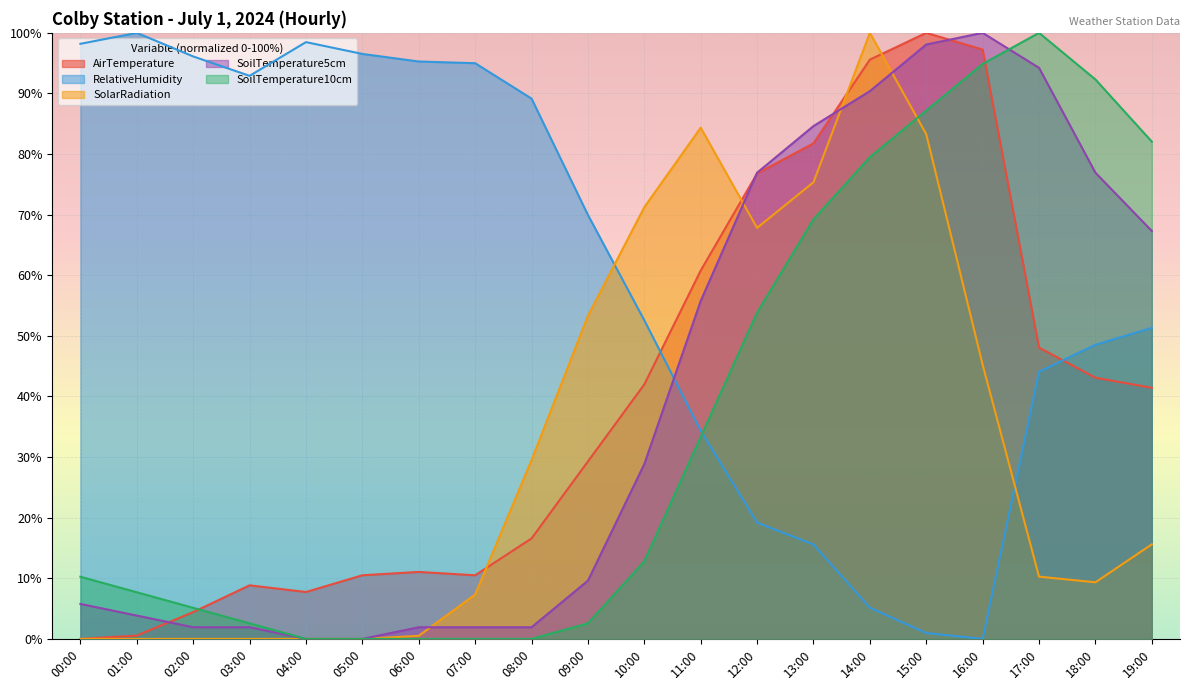

Does the chart display data point markers on the line(s)?

No